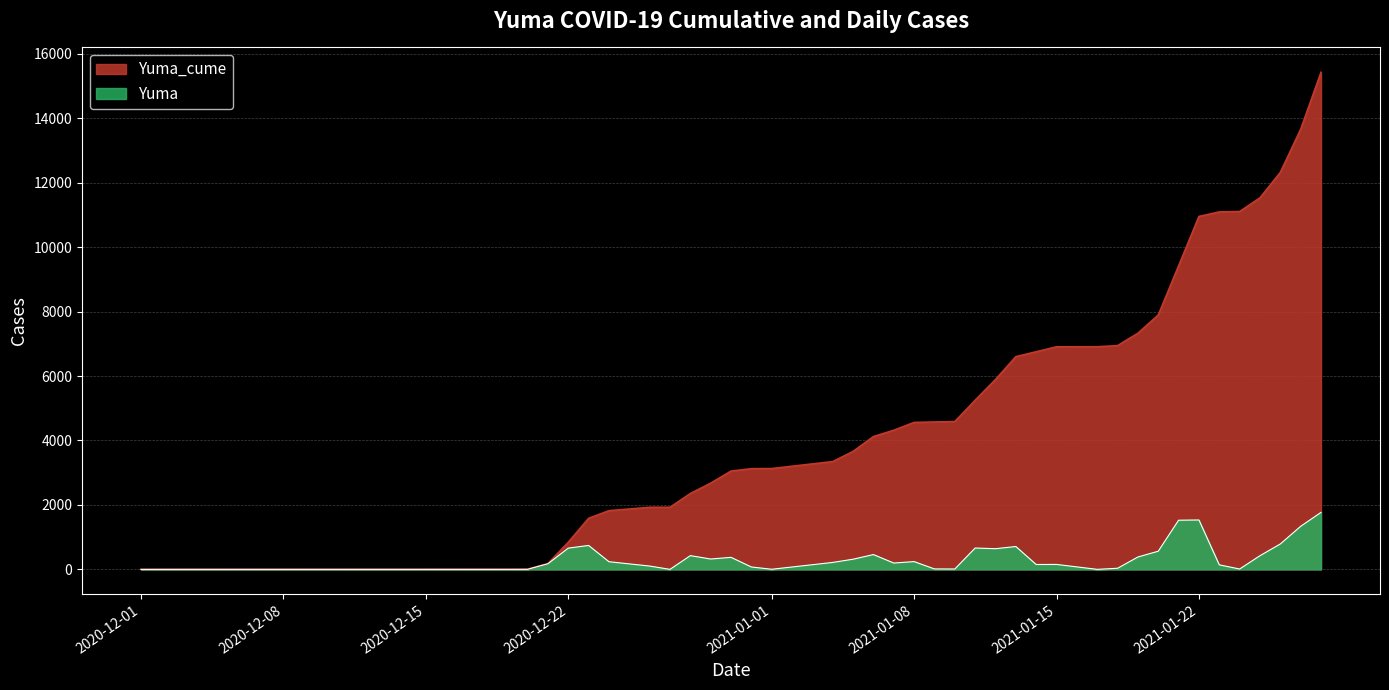

What is the label of the 39th point from the right?

2020-12-03